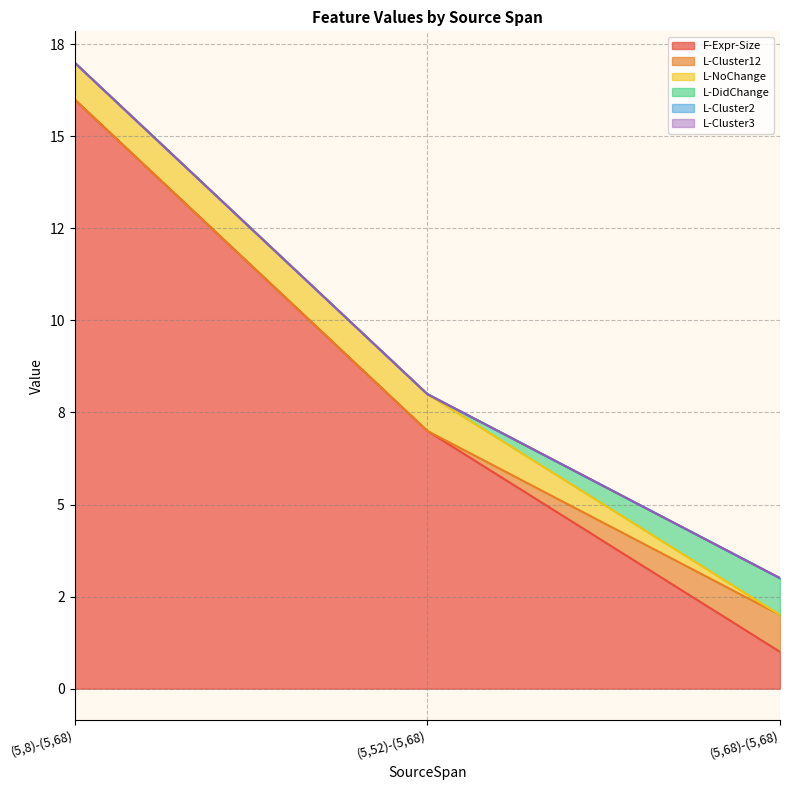

Rank the series by their maximum value, from highest to lowest.

F-Expr-Size, L-Cluster12, L-NoChange, L-DidChange, L-Cluster2, L-Cluster3